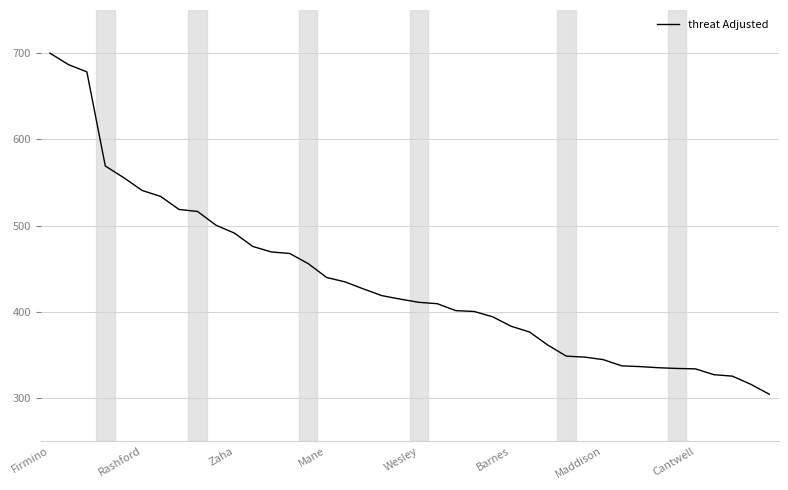

What is the difference between the maximum and minimum values?

395.7